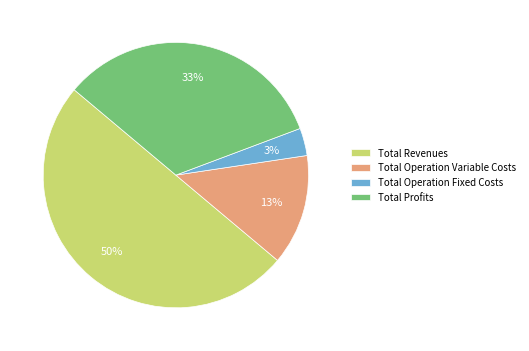

To the nearest percent, what is the difference between the largest and smallest slice percentages?

47%